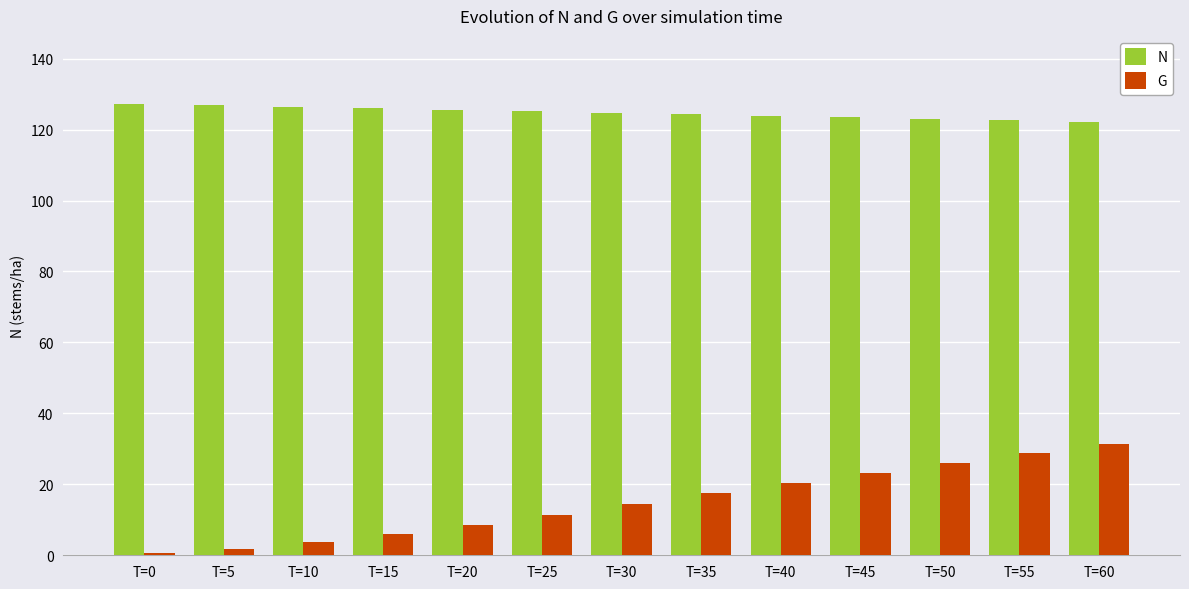

What is the spread (max minus min) of values at T=25?

113.7